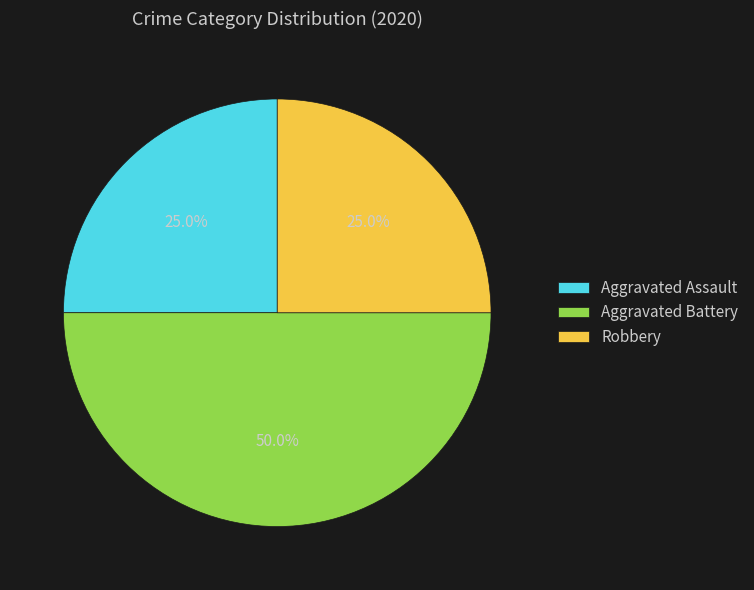

What is the ratio of the value at Aggravated Battery to the value at Robbery?

2.0